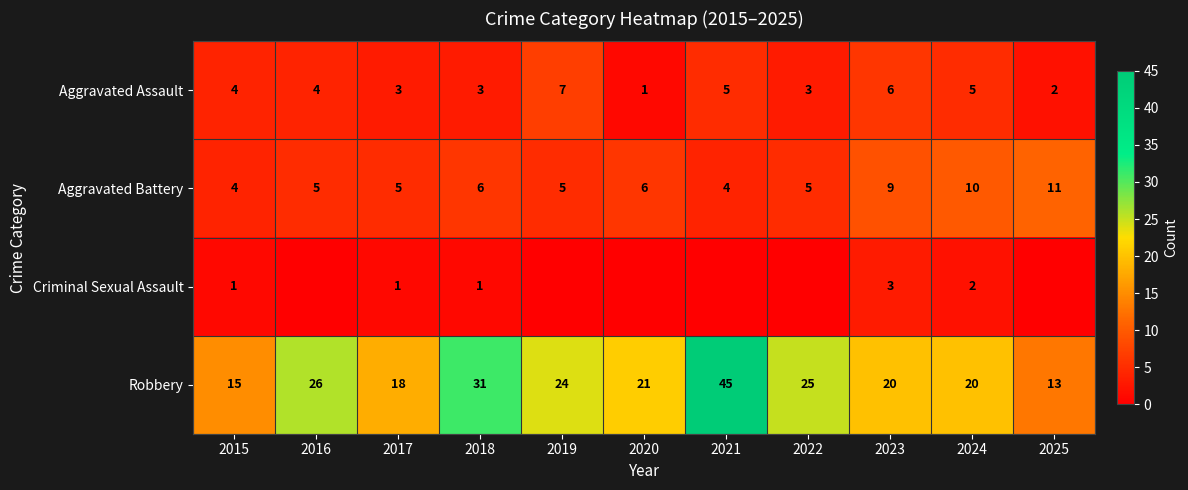

Read the Aggravated Battery value at 2022.

5